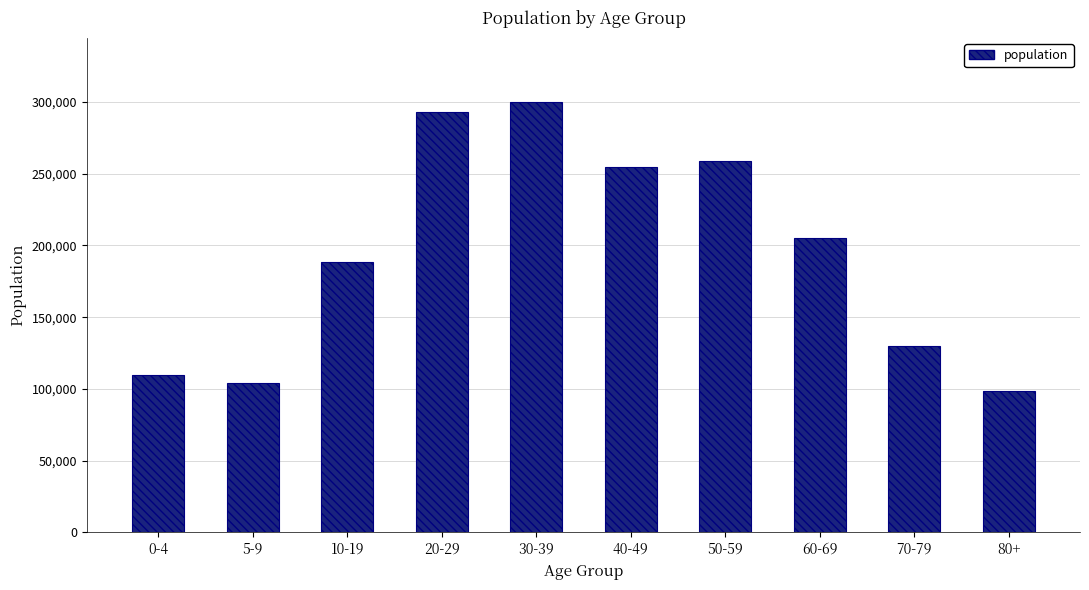

What is the sum of the values at 50-59 and 20-29?

552100